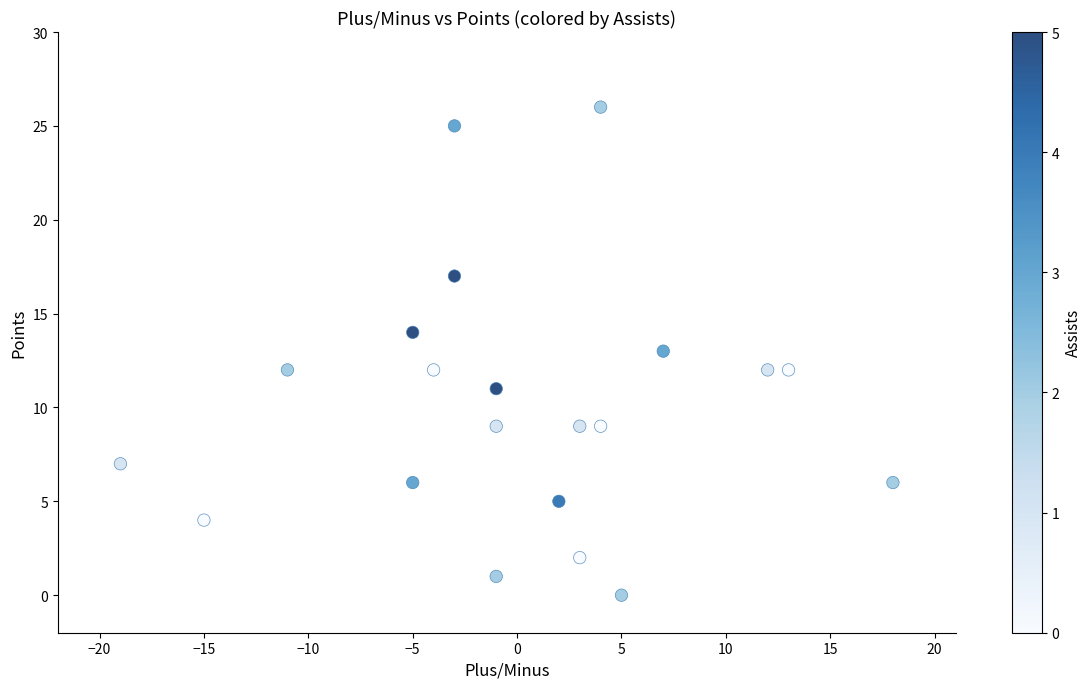

What is the range of X values (max minus min)?

37